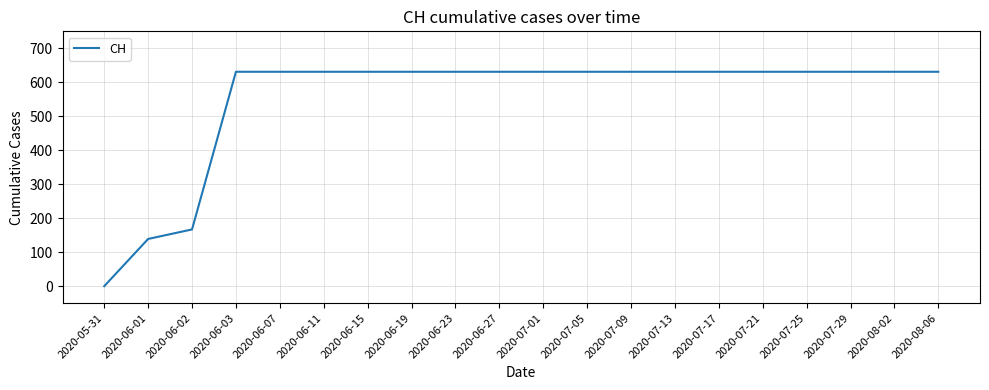

How many distinct data groups are displayed?

1